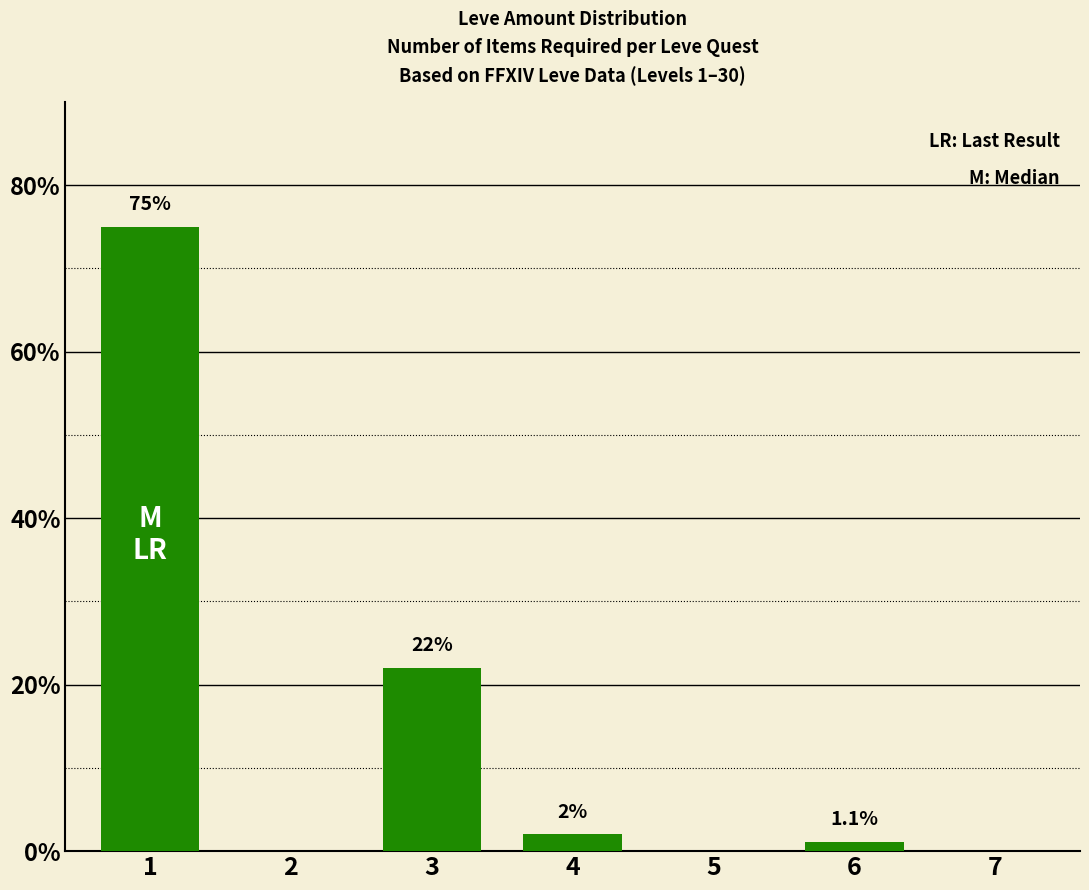

What is the approximate value at 4?

2.0